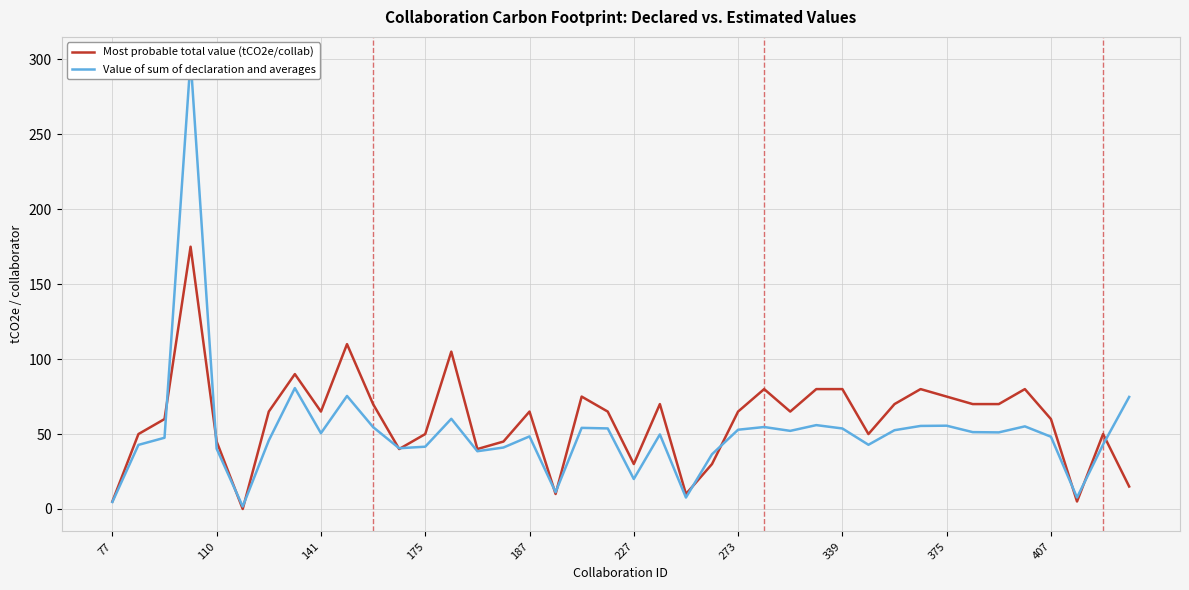

Is it true that Most probable total value (tCO2e/collab) equals 46 at 227?

False